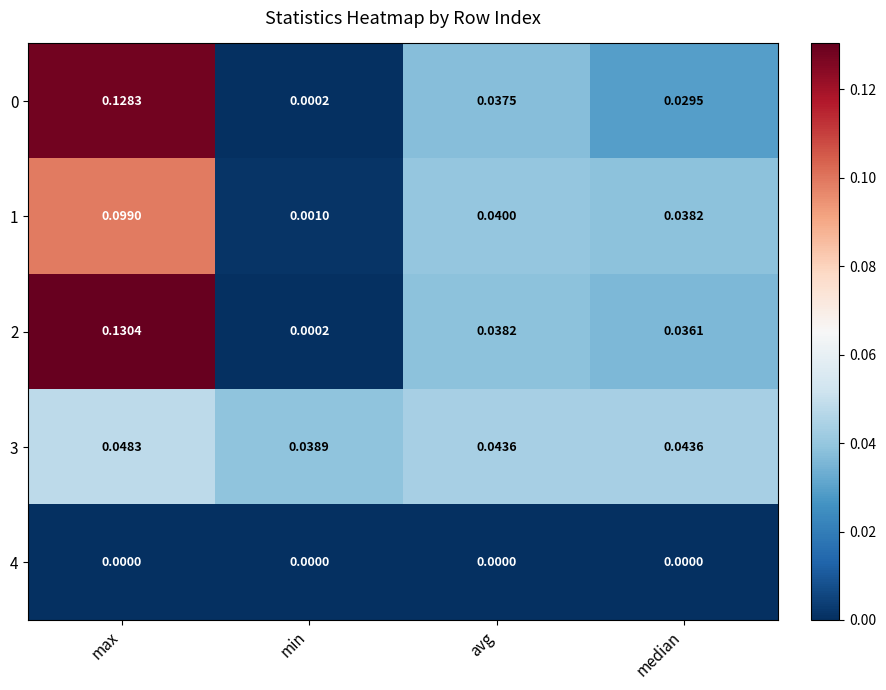

Rank the categories by 2 value from highest to lowest.

max, avg, median, min